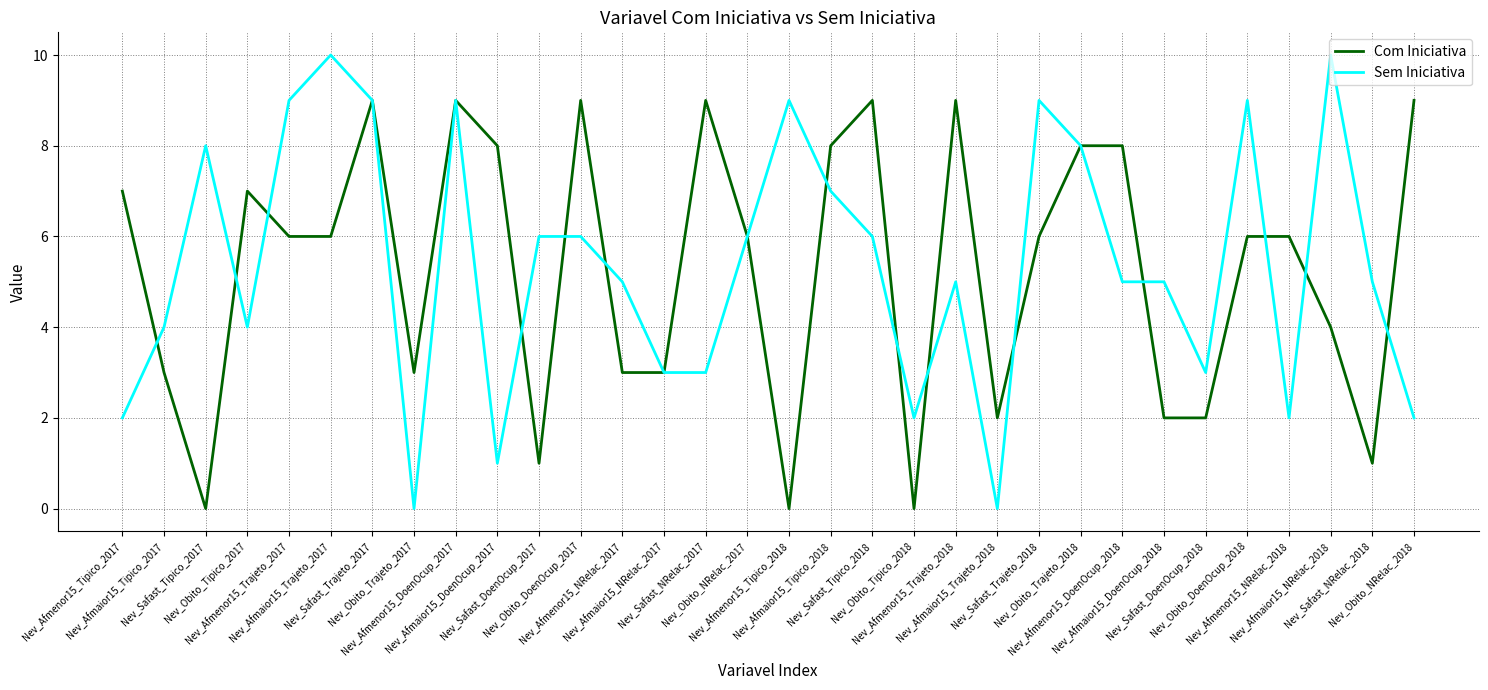

What is the total value across all series at Nev_Afmenor15_Tipico_2018?

9